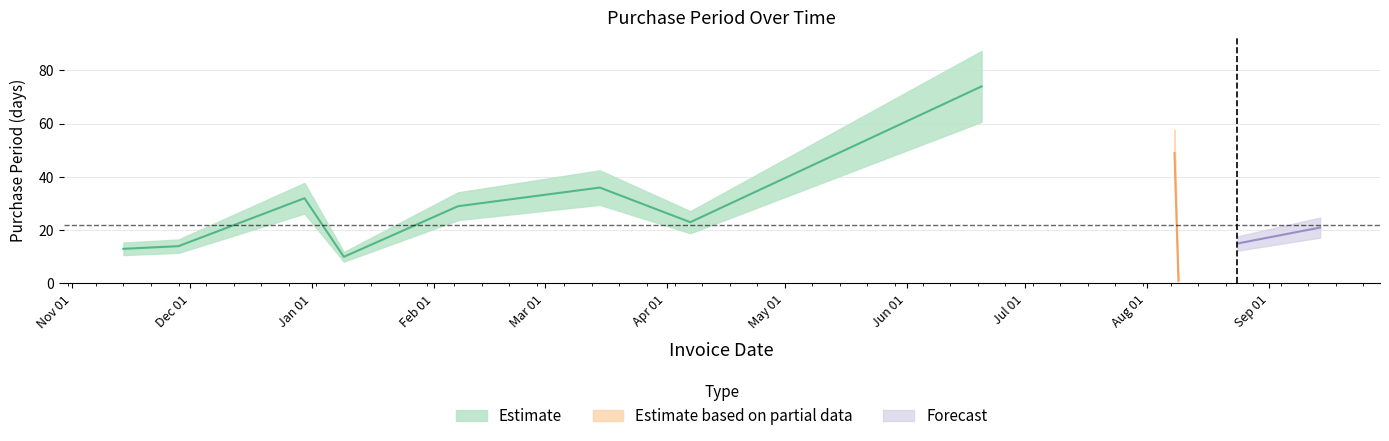

Which category has the highest value across all series?

2017-06-20